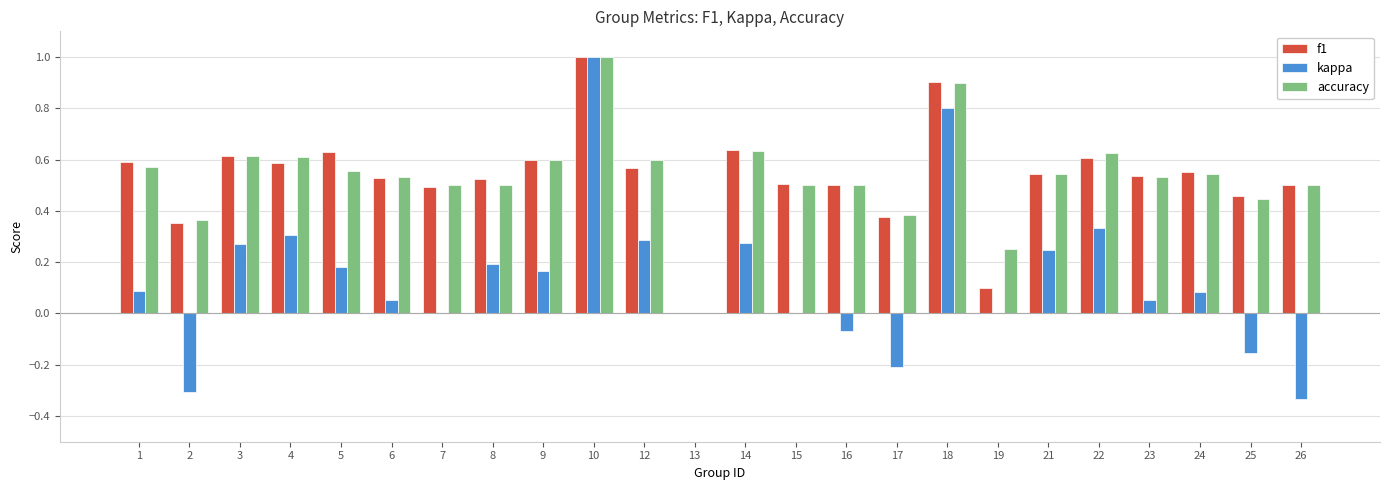

Are the bars grouped side by side (vs. stacked)?

Yes